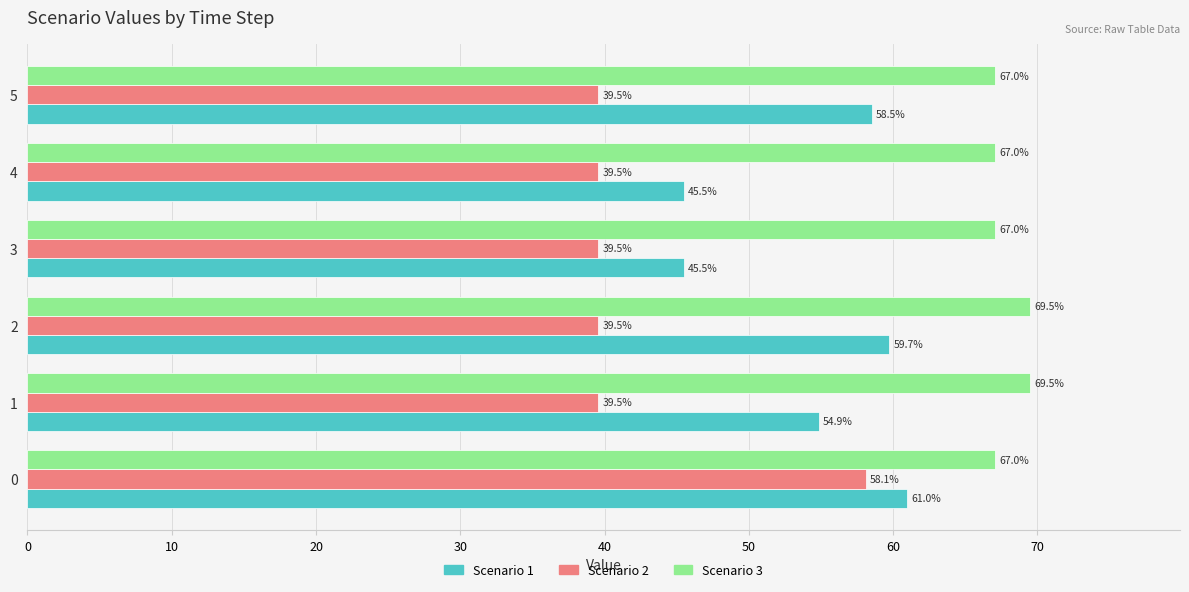

True or false: Scenario 2 has a value of 21.5 at 5.

False